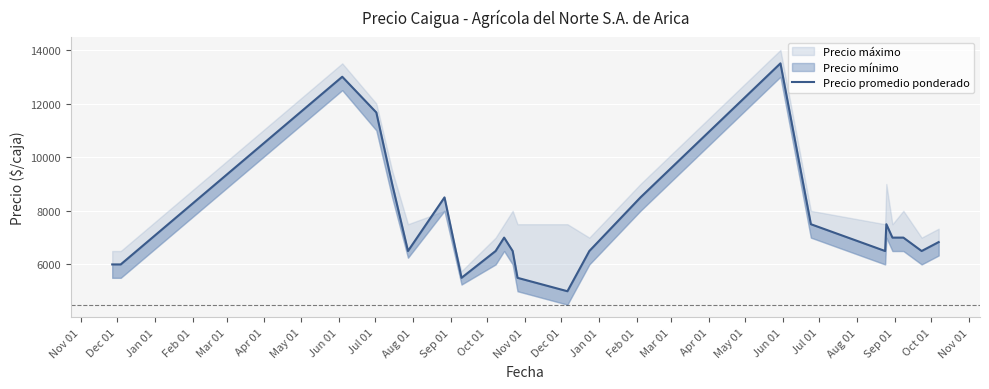

Rank the categories by value from lowest to highest.

Nov 01, Jun 01, Oct 01, Nov 01, Dec 01, Apr 01, Jul 01, Sep 01, Dec 01, Apr 01, Aug 01, Sep 01, Aug 01, Jun 01, Jul 01, Mar 01, May 01, May 01, Jan 01, Mar 01, Feb 01, Jan 01, Feb 01